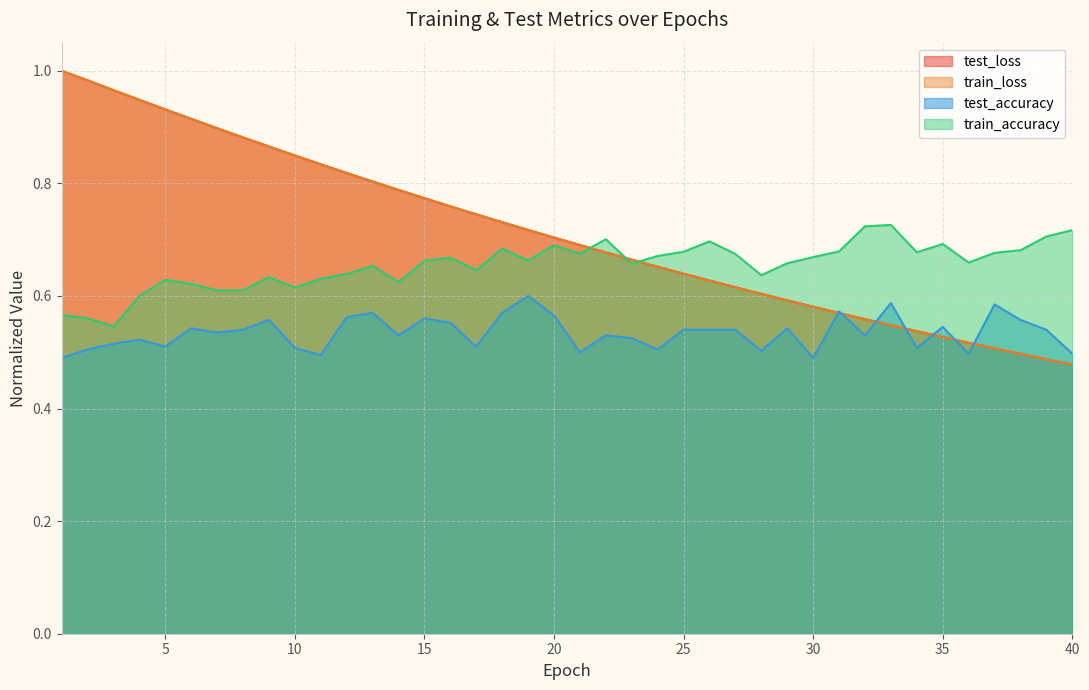

What is the difference between the maximum and minimum values in the train_accuracy series?

0.2